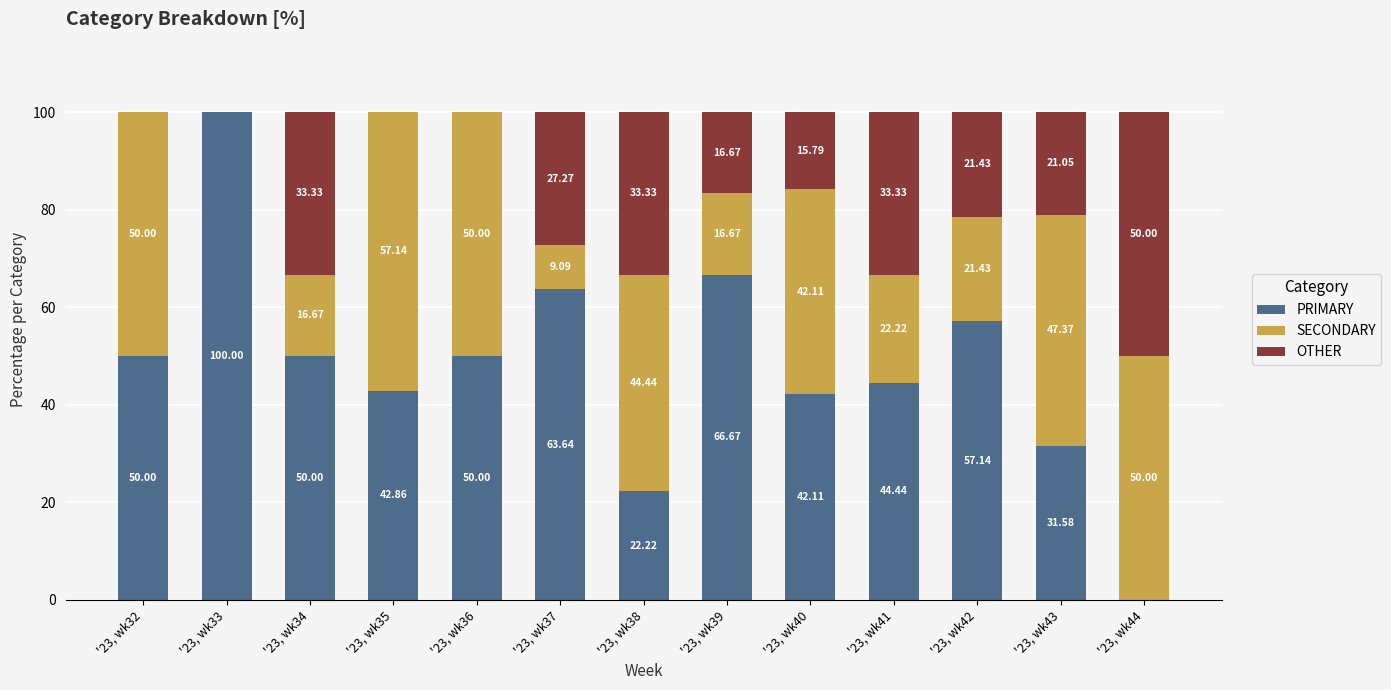

What is the total value across all series at '23, wk44?

100.0